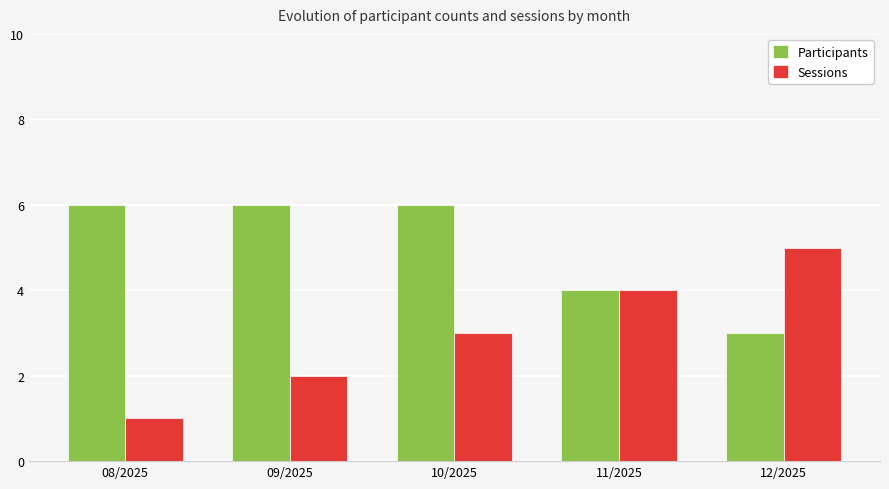

At which label is Participants closest to 4?

11/2025